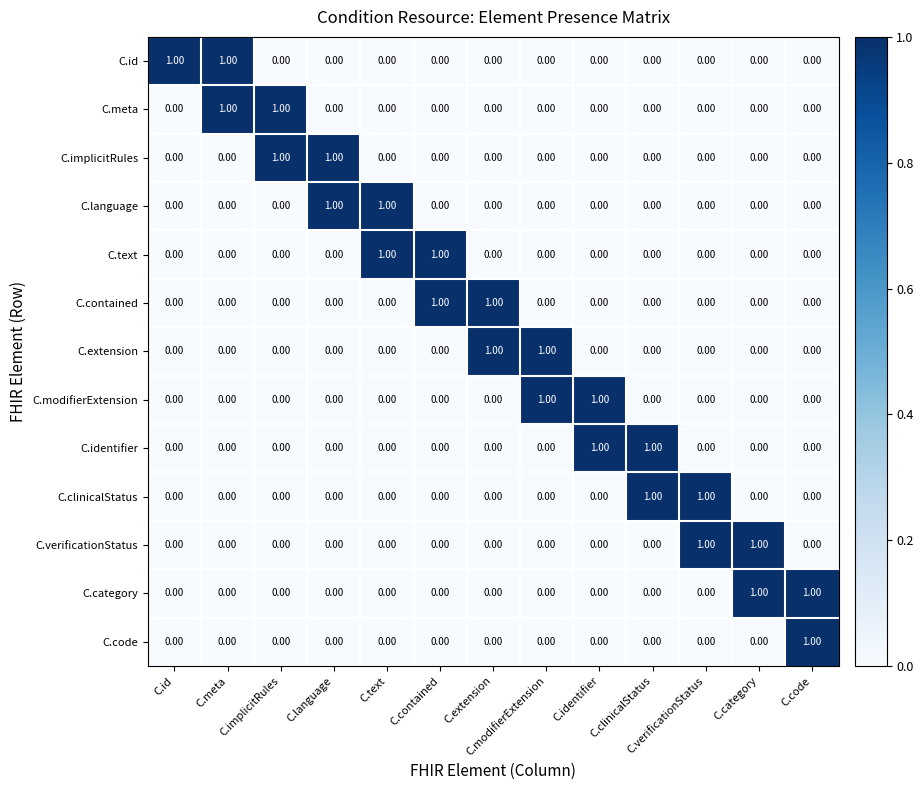

At how many categories does at least one series exceed 0?

13